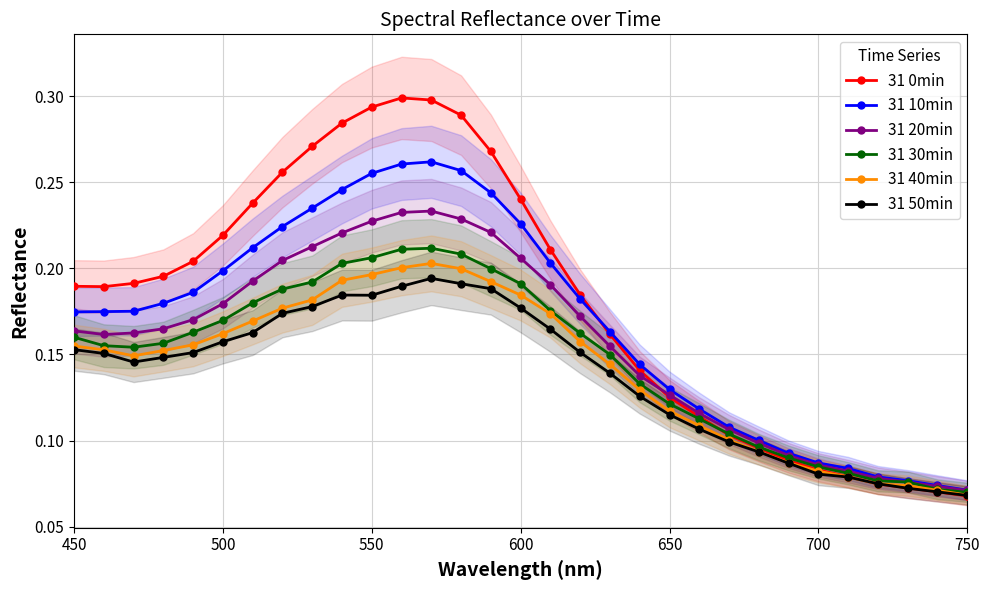

How many lines are shown in the chart?

6